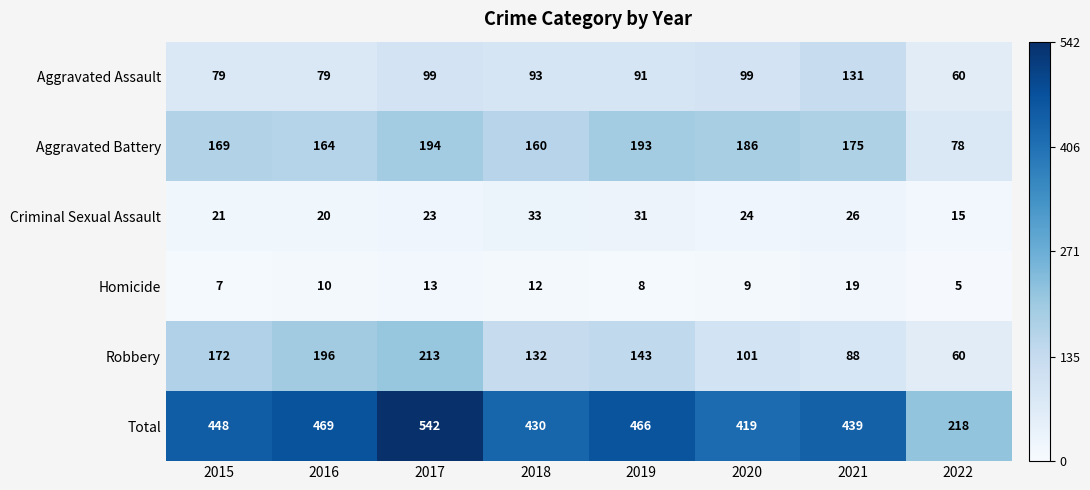

What is the sum of all Aggravated Assault values?

731